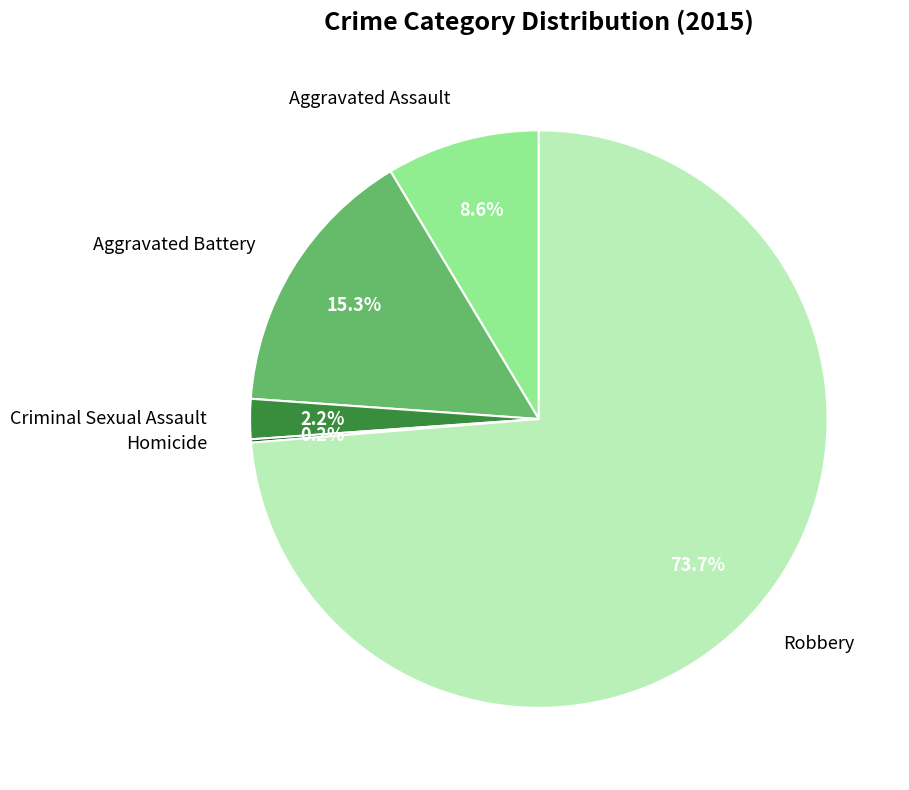

The Criminal Sexual Assault slice represents 2% of the pie. True or false?

True